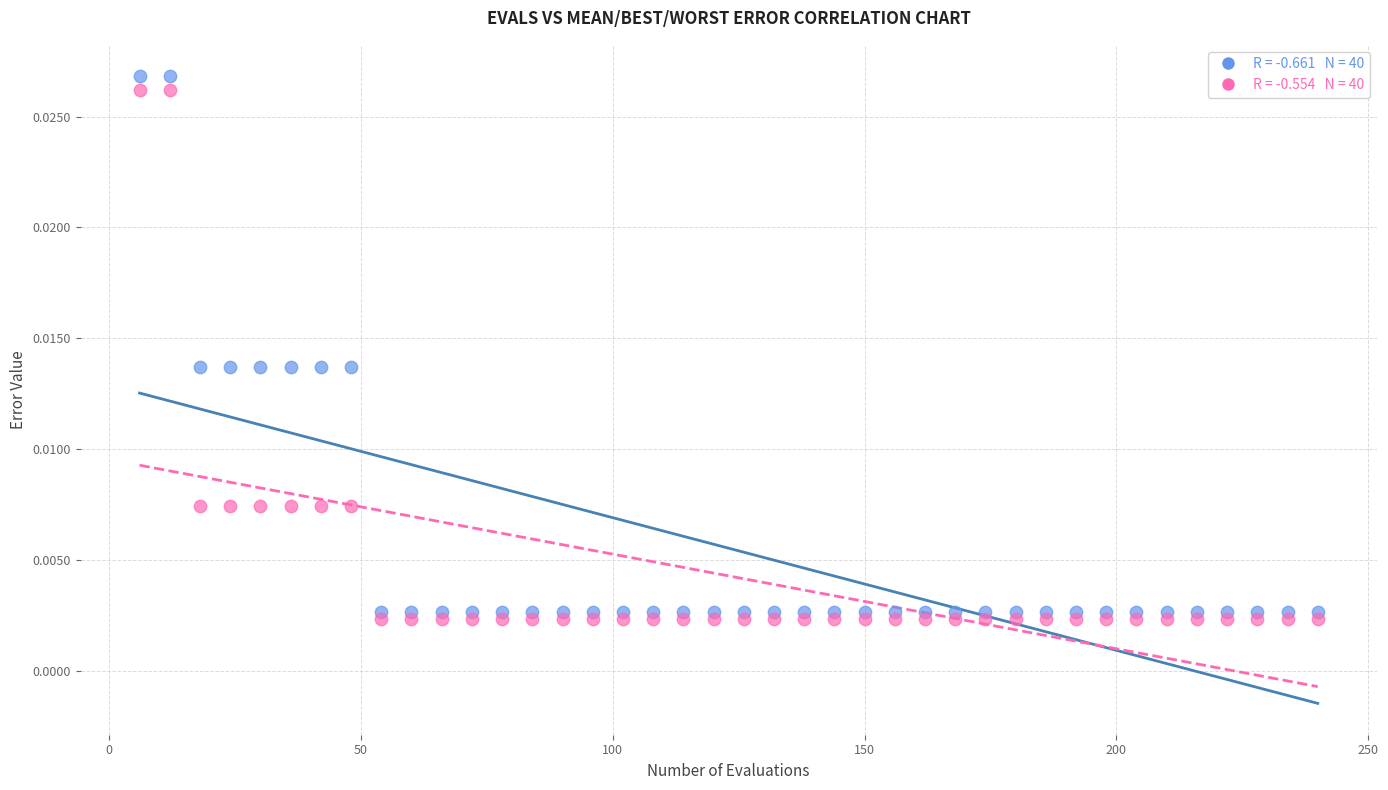

Across all data points, what is the range of X values (max minus min)?

234.0